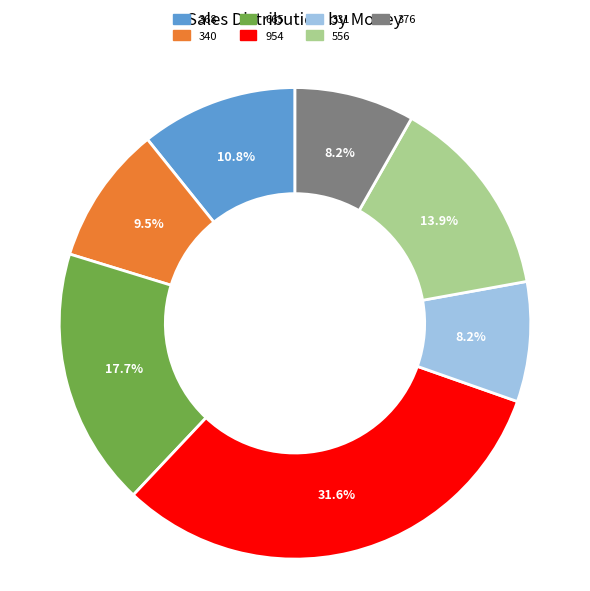

Combined, do 556 and 368 account for over 50%?

No